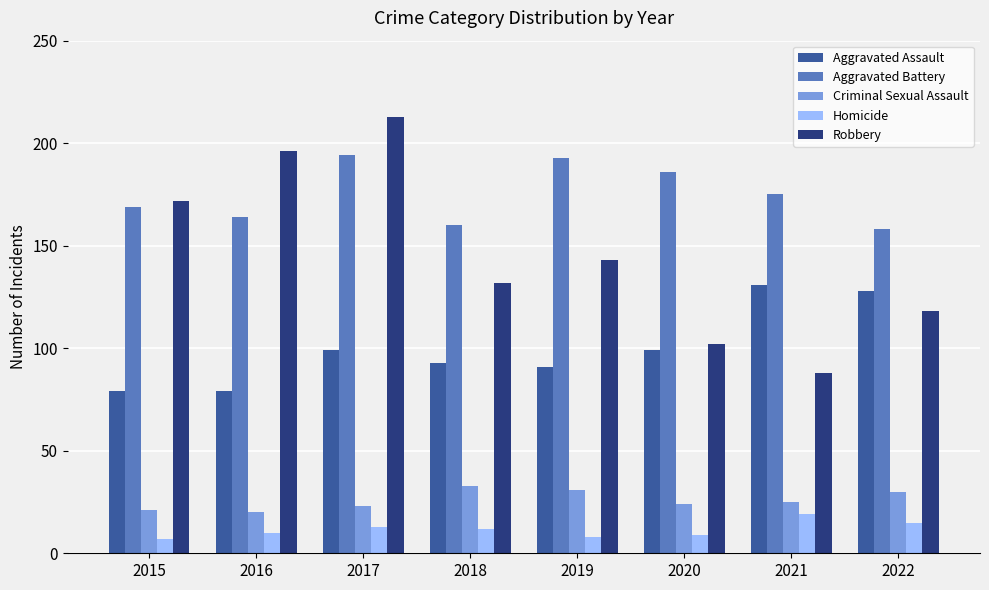

Is it true that Aggravated Assault equals 99 at 2017?

True